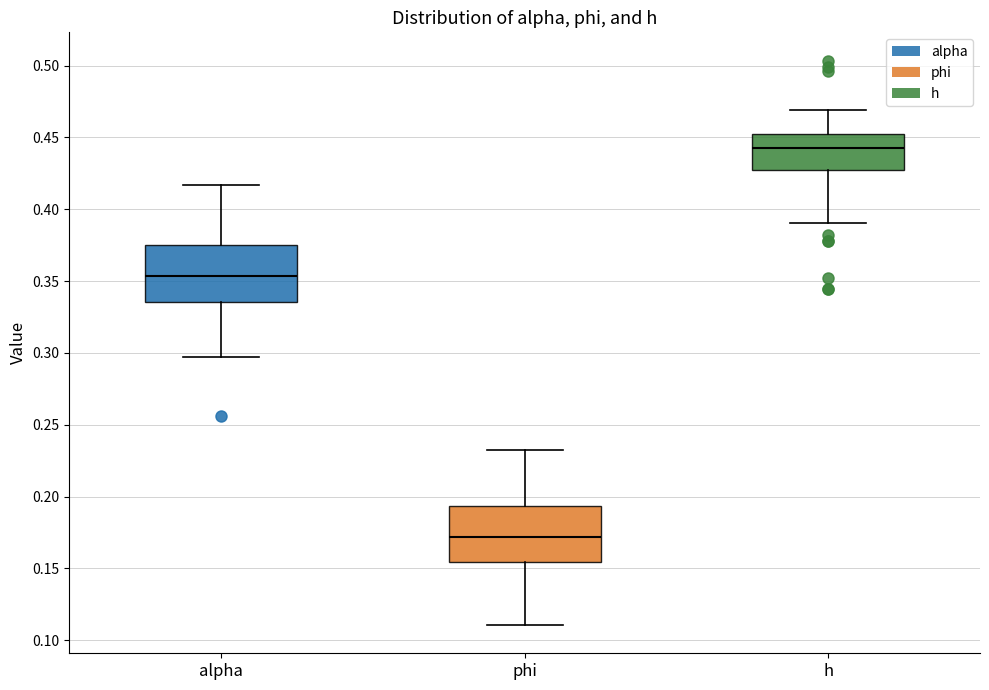

Which box has the highest median line?

h